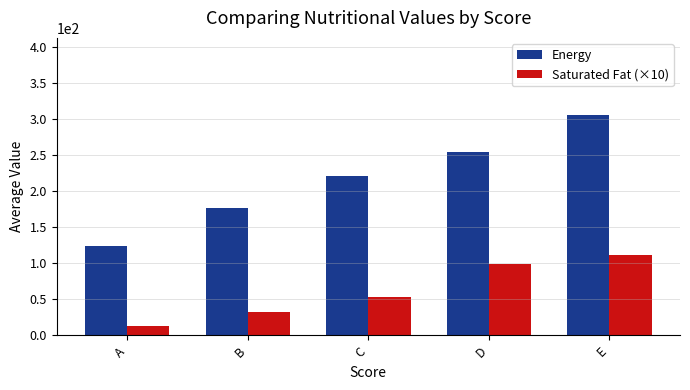

What is the value of the Saturated Fat (×10) bar at the 3rd from the left?

53.5